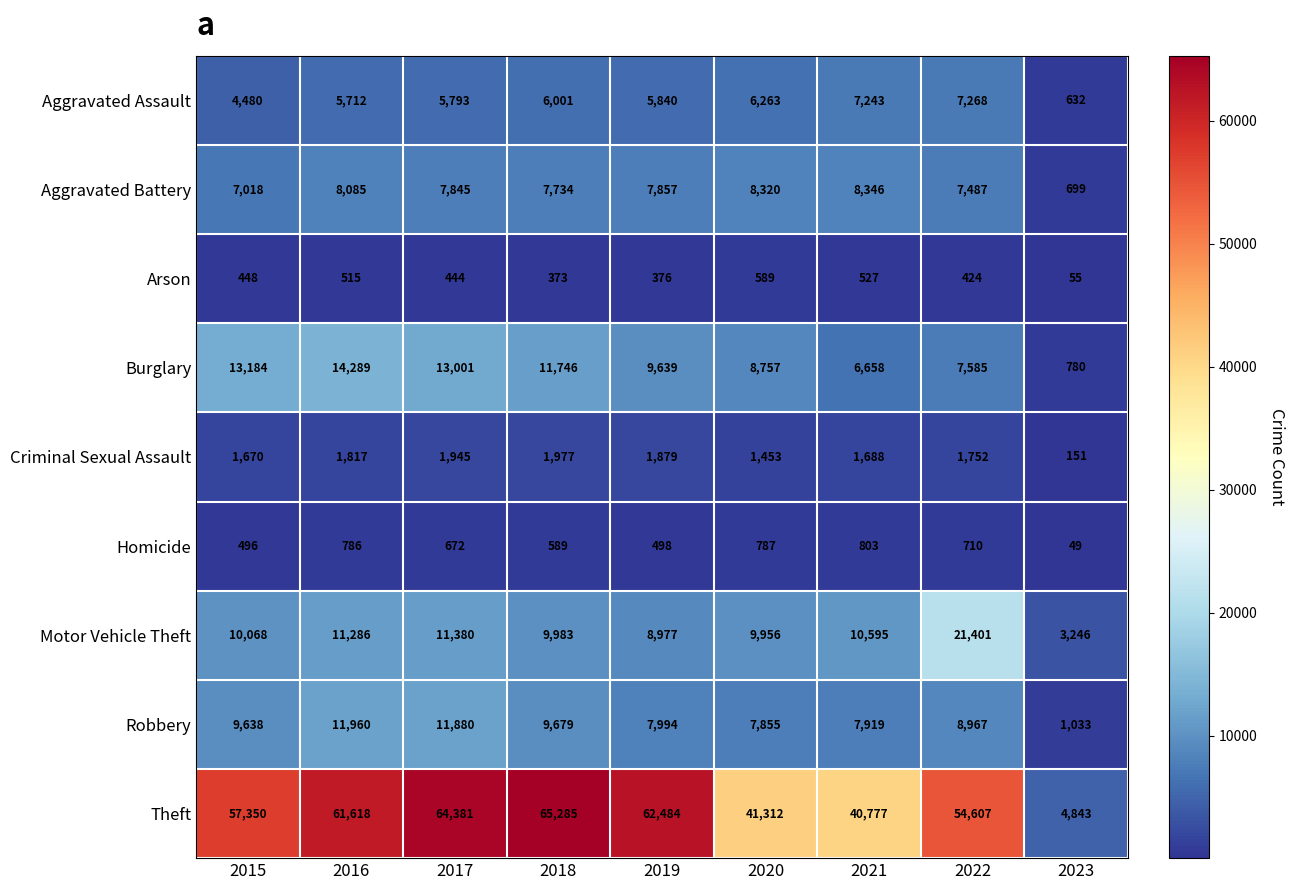

Read the Burglary value at 2022.

7585